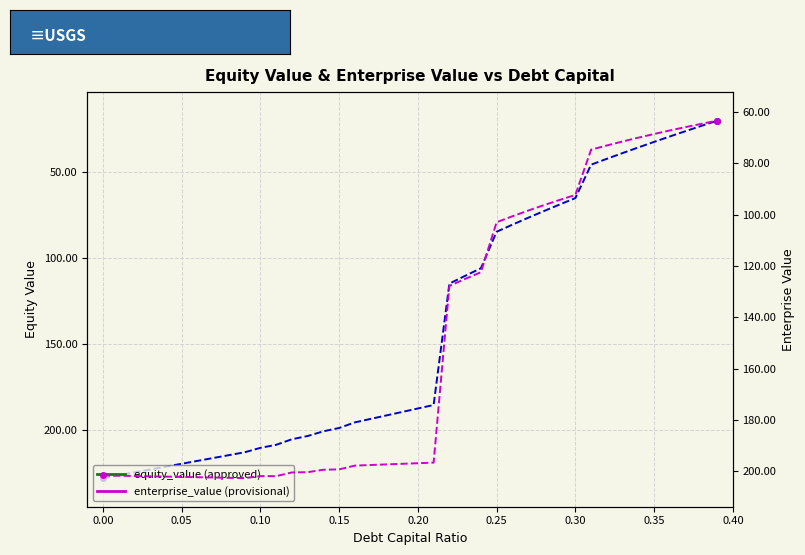

Reading left to right, list all the values displayed in this chart.

equity_value: 228.3	226.6	224.9	223.3	221.6	219.9	218.3	216.6	214.9	213.2	210.7	208.9	205.6	203.8	201.0	199.1	195.8	193.8	191.8	189.8	187.7	185.7	115.0	110.5	106.1	84.8	80.7	76.7	72.8	68.9	65.2	45.7	42.3	39.0	35.7	32.5	29.3	26.2	23.1	20.1
enterprise_value: 201.7	201.8	201.9	202.0	202.2	202.3	202.4	202.5	202.6	202.7	202.0	202.0	200.5	200.4	199.5	199.3	197.9	197.6	197.4	197.2	196.9	196.7	127.8	125.1	122.4	103.0	100.6	98.4	96.3	94.3	92.3	74.6	73.0	71.5	70.0	68.5	67.2	65.8	64.6	63.3